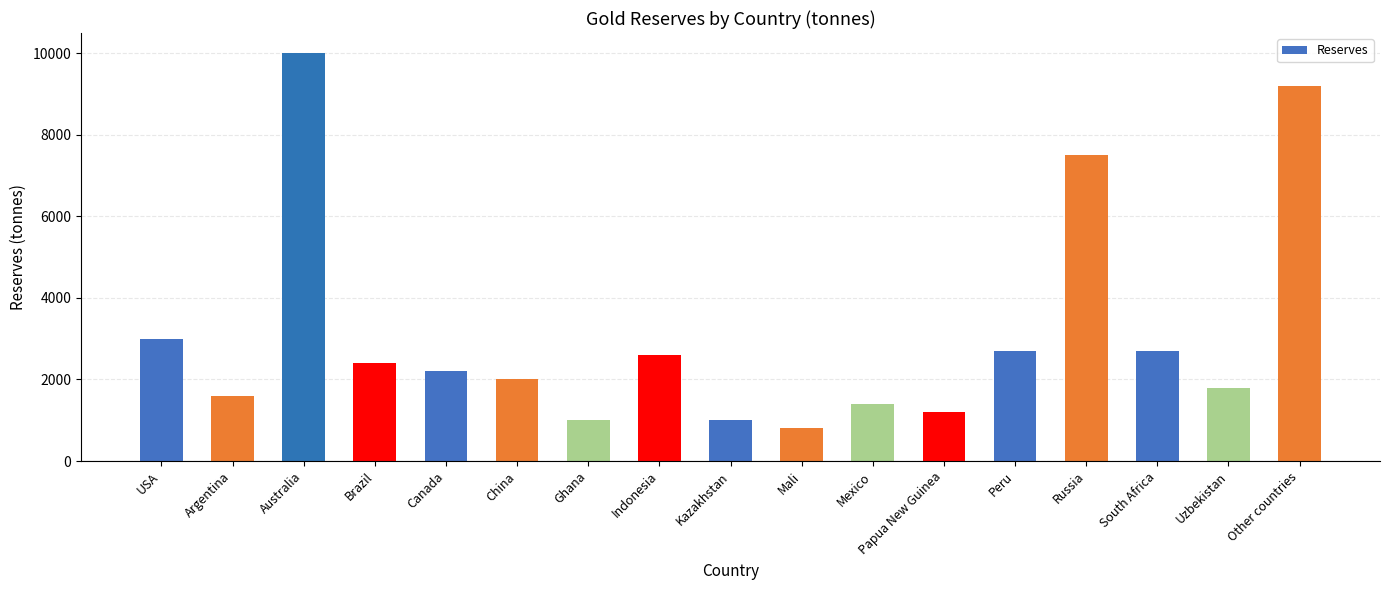

What is the label of the 5th bar from the right?

Peru